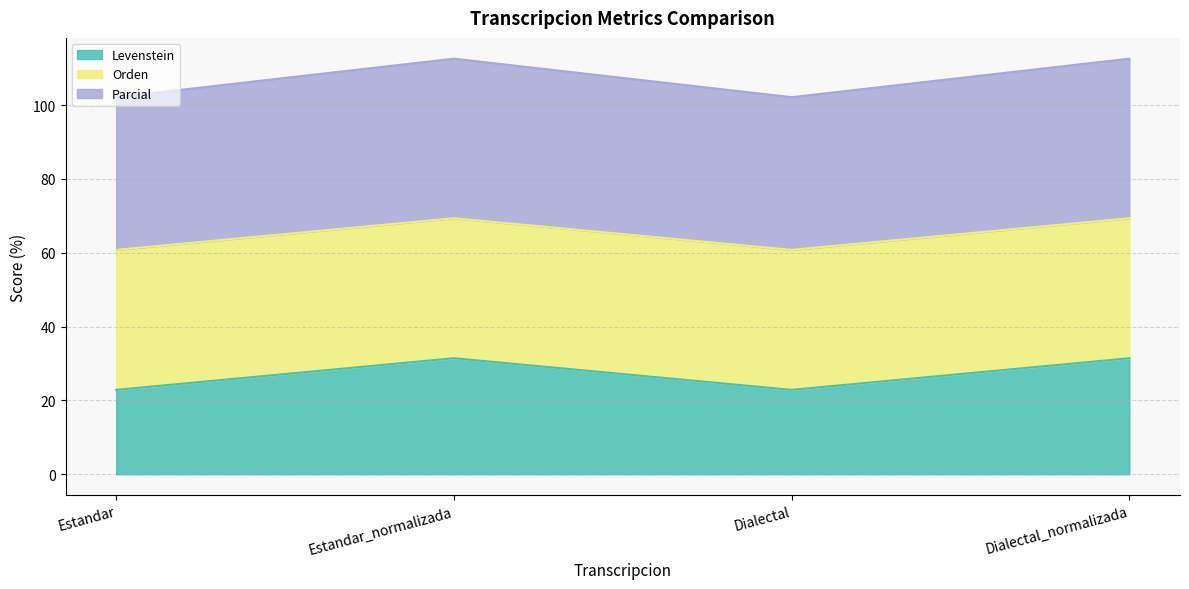

True or false: Levenstein and Parcial cross at least once.

False